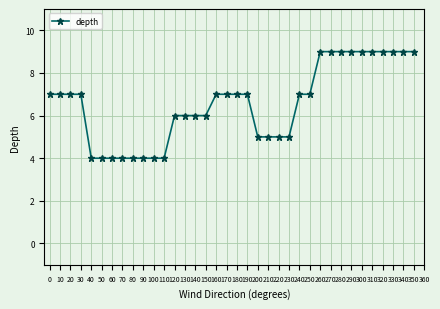

True or false: the data shows 7 at 250.

True